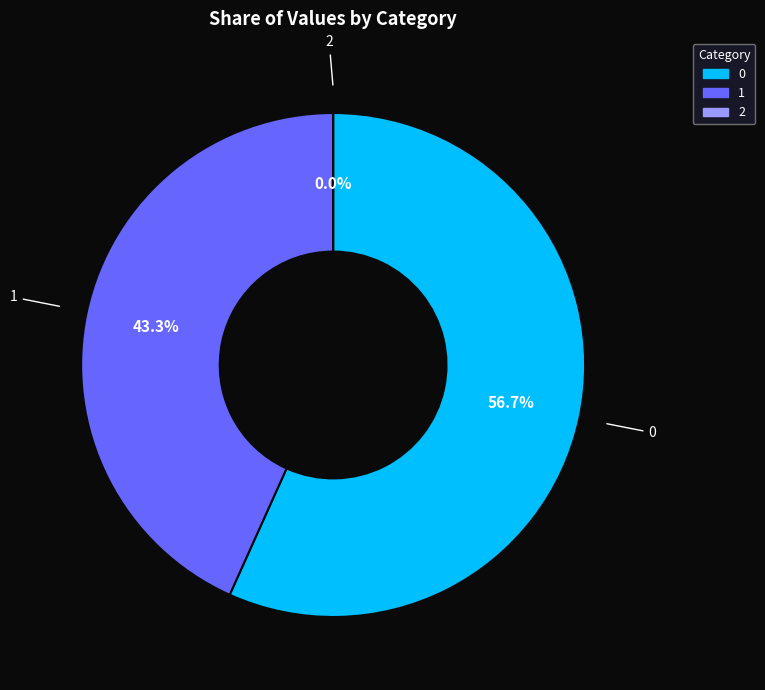

Is there a majority slice in this chart?

Yes